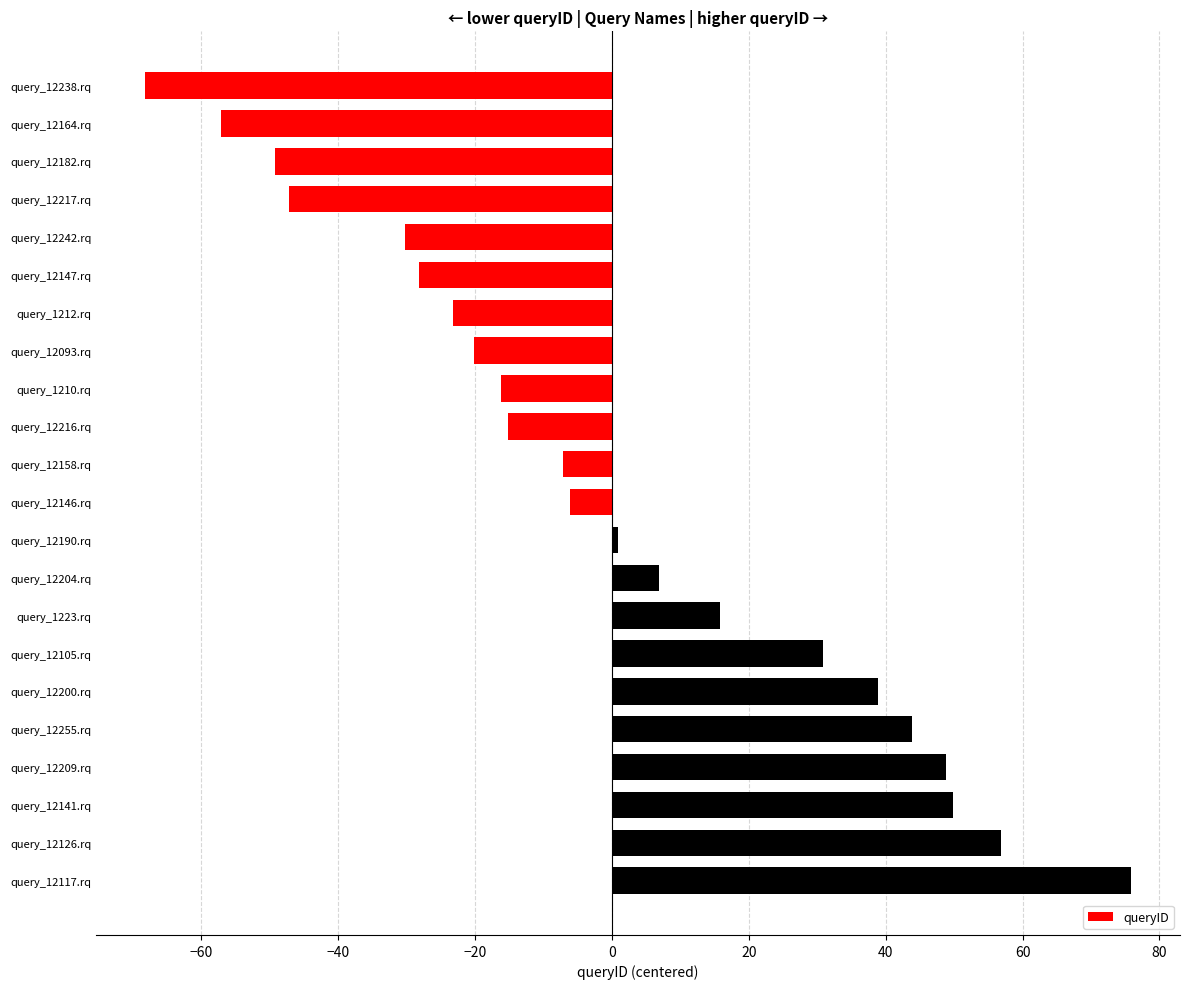

How many positive values are there?

10